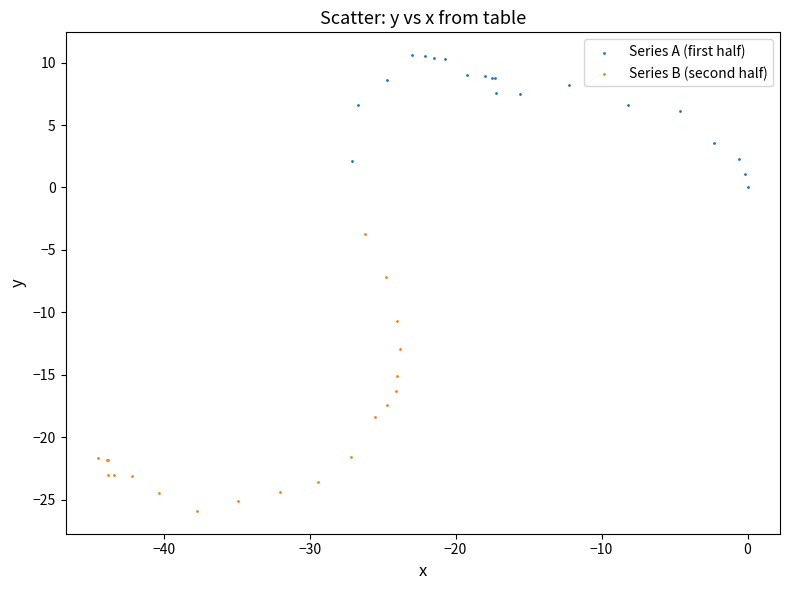

Which series reaches the maximum Y coordinate?

Series A (first half)